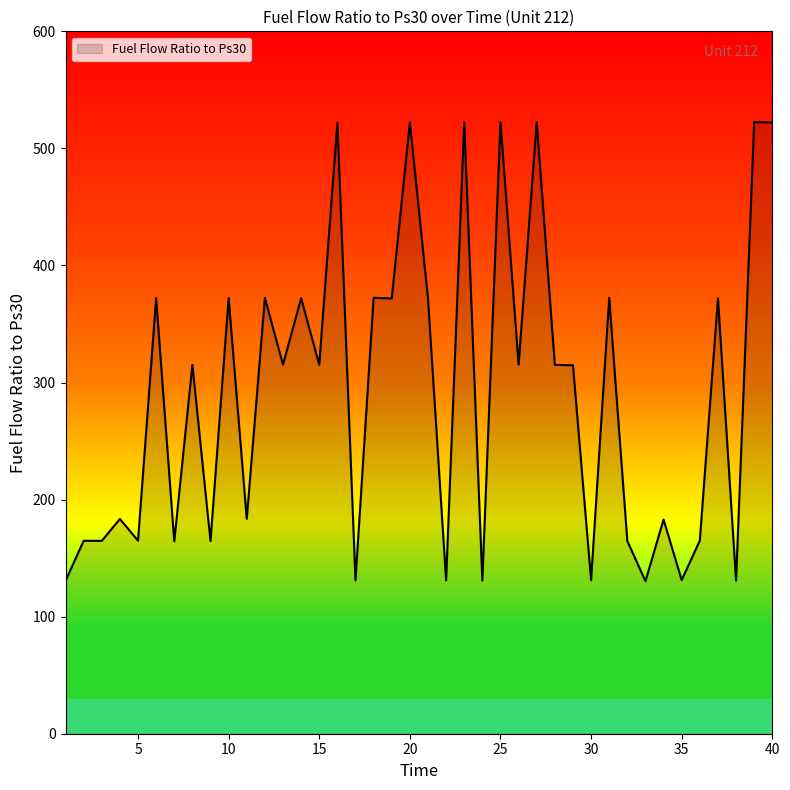

What is the difference between the maximum and minimum values?

392.2